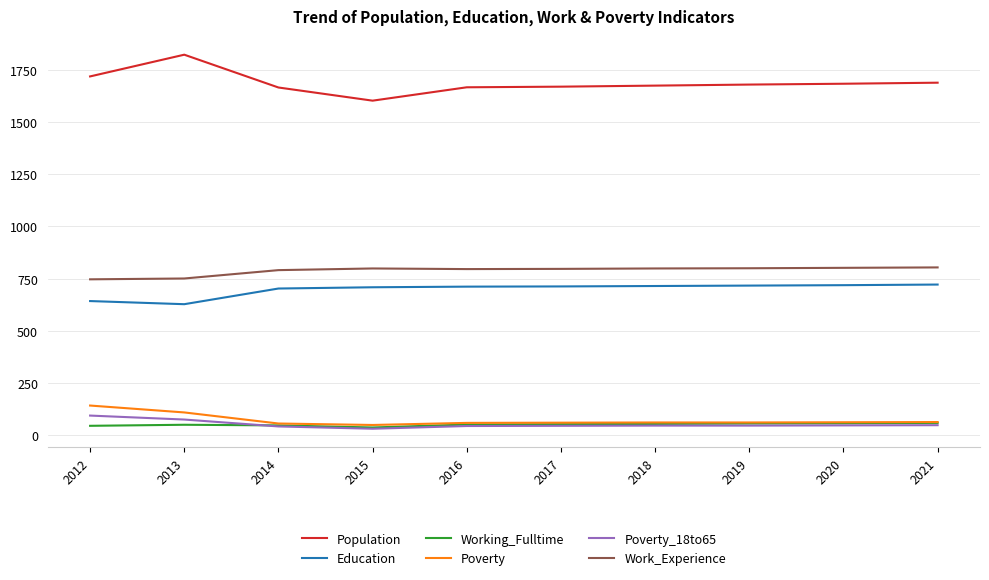

Where does the Population series first go above 1679?

2012